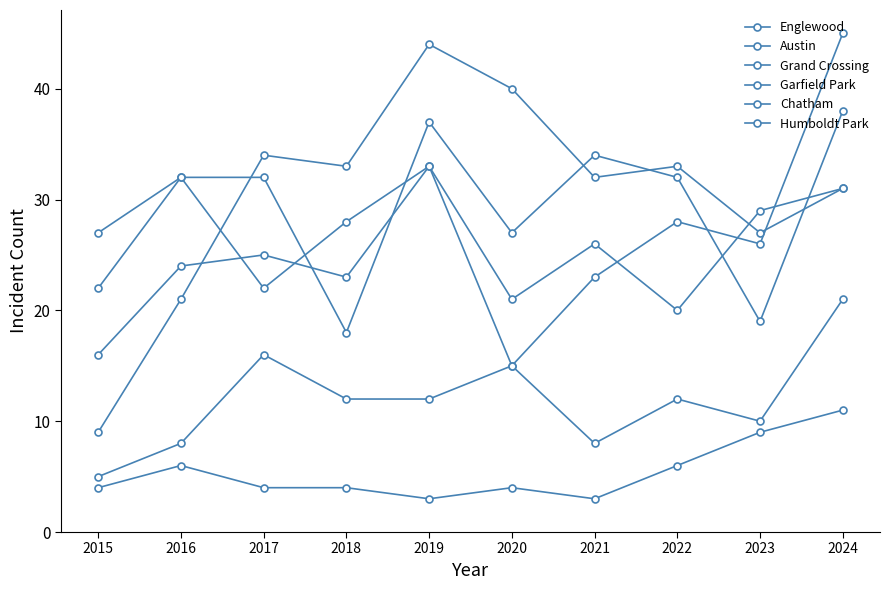

True or false: Humboldt Park has more than 2 points higher than both neighbors.

False